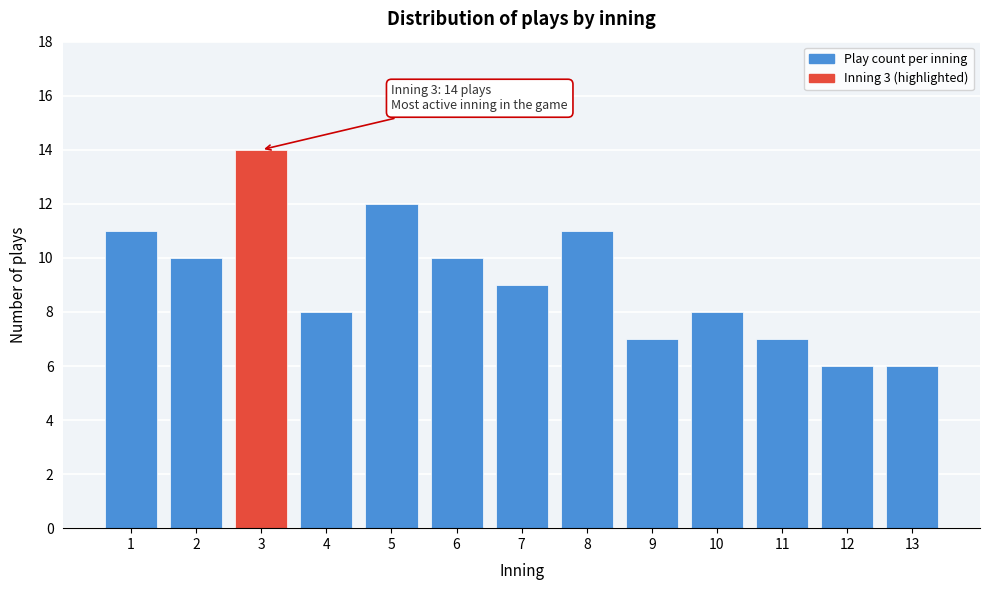

Reading left to right, what are all the values shown in this chart?

11	10	14	8	12	10	9	11	7	8	7	6	6